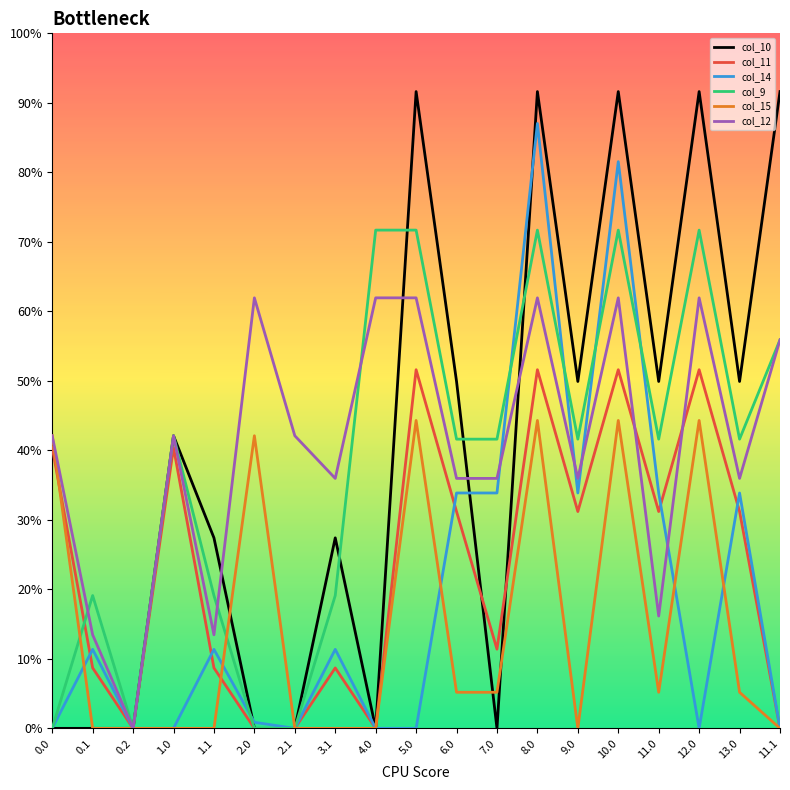

How many values in the col_10 series are below 42?

9